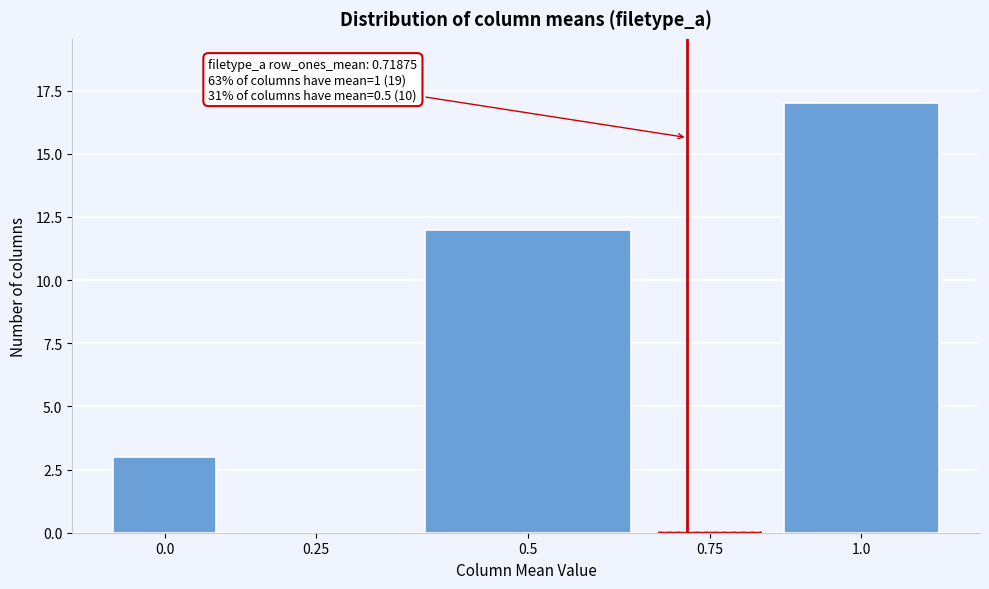

Reading right to left, transcribe all the data shown in this chart.

1.0=17	0.75=0	0.5=12	0.25=0	0.0=3